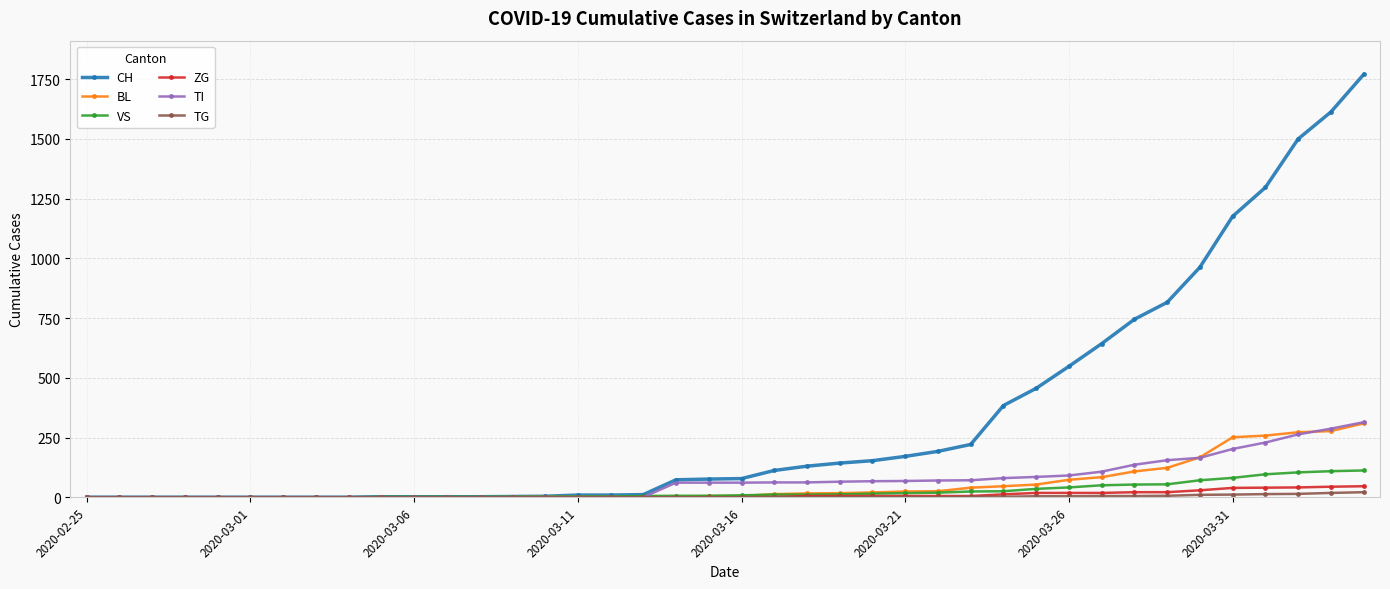

Which series has the widest spread of values?

CH